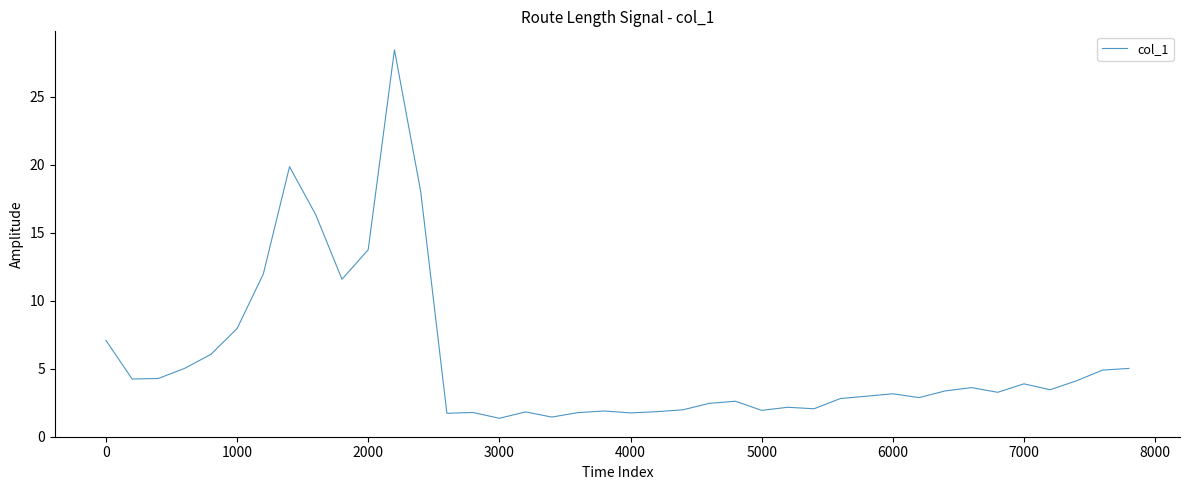

What is the greatest value displayed?

28.5